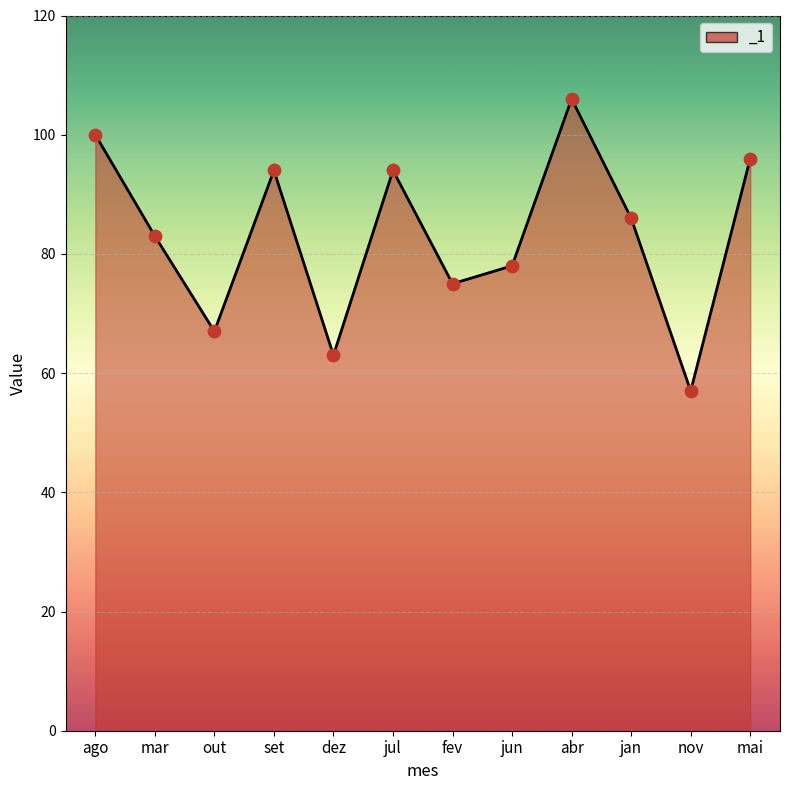

What is the change in value from out to jun?

+11